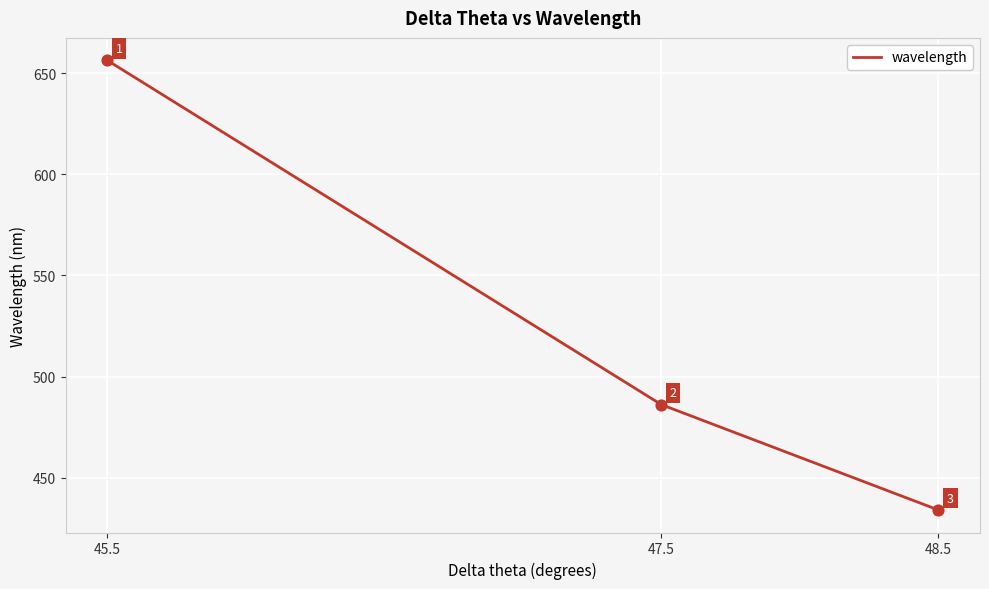

What is the change in value from 45.5 to 48.5?

-222.2